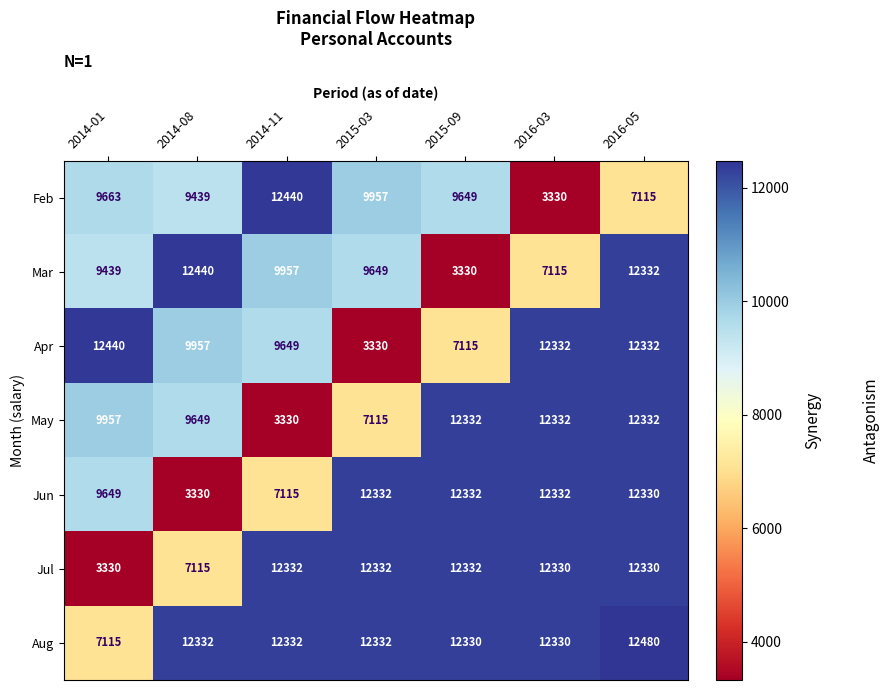

List the labels in order of Mar value, largest first.

2014-08, 2016-05, 2014-11, 2015-03, 2014-01, 2016-03, 2015-09